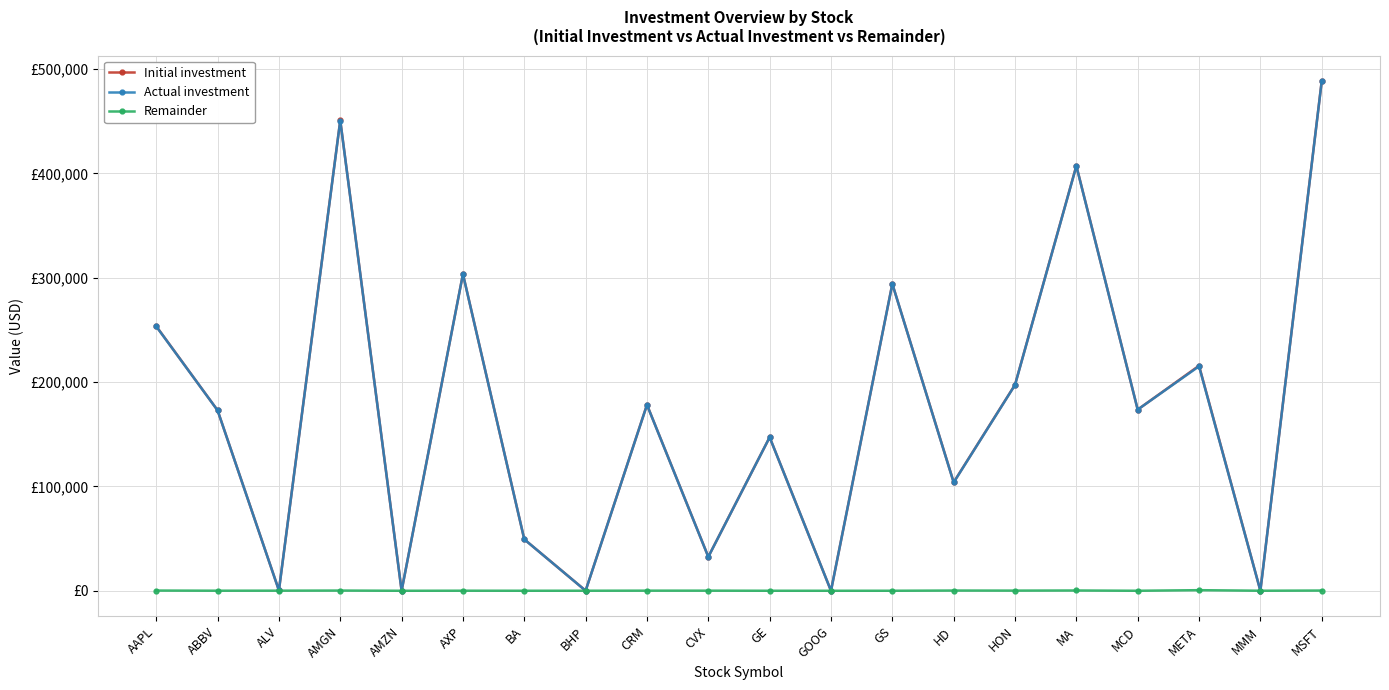

What is the label of the 1st point from the right?

MSFT